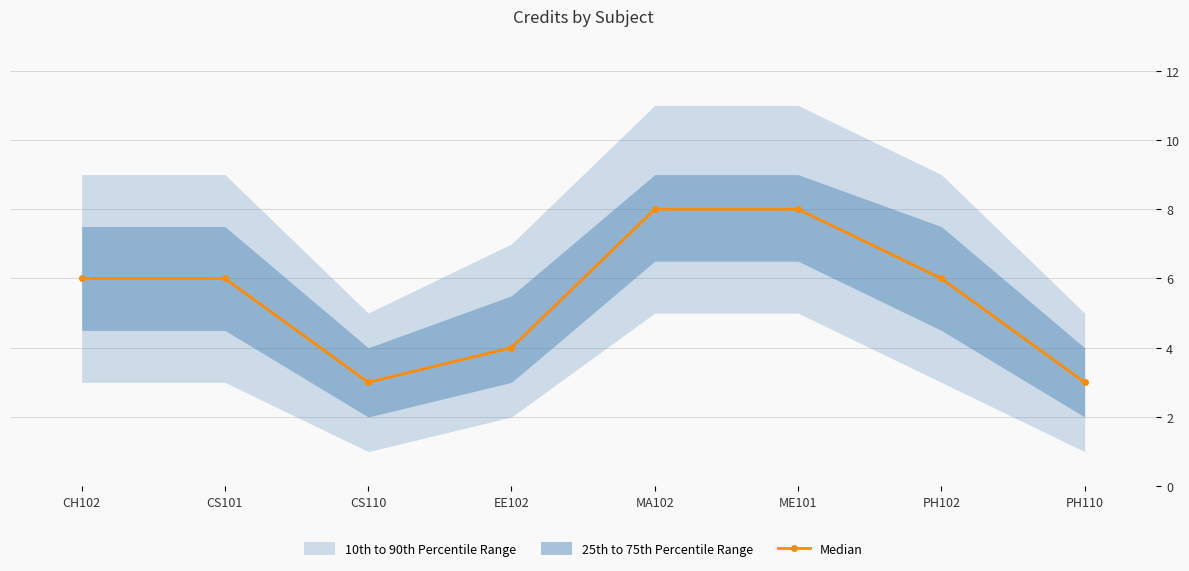

What is the difference between the values at CS110 and MA102?

5